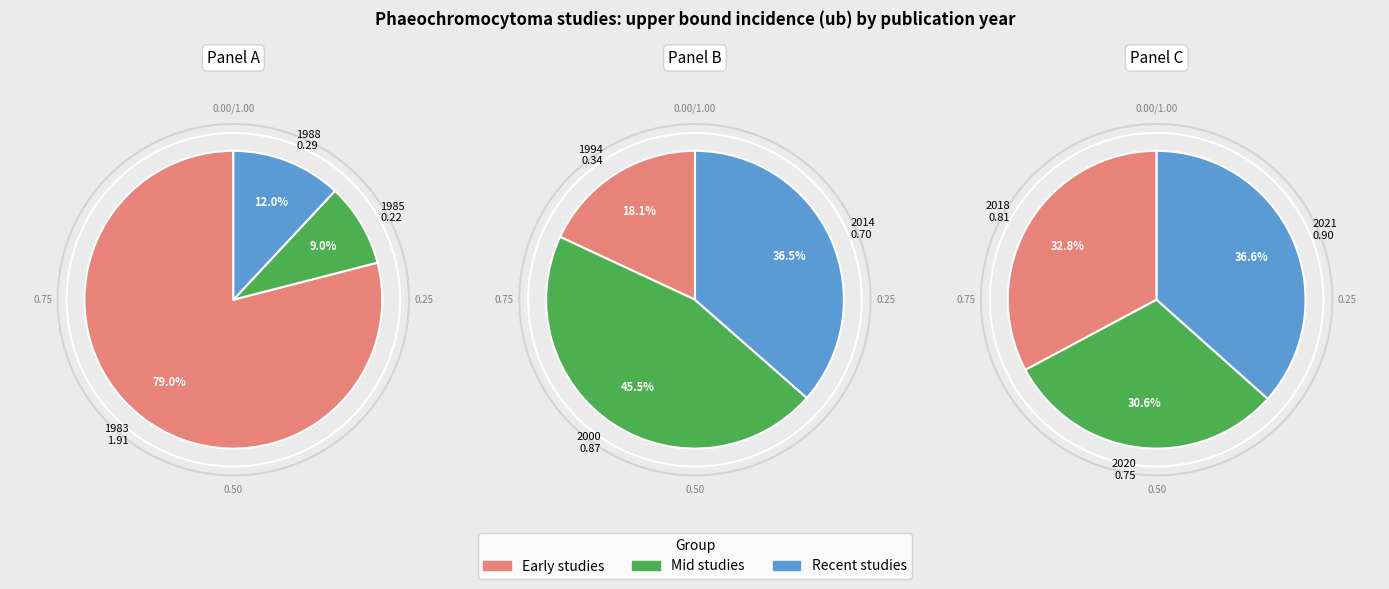

Does any single category account for the majority?

No